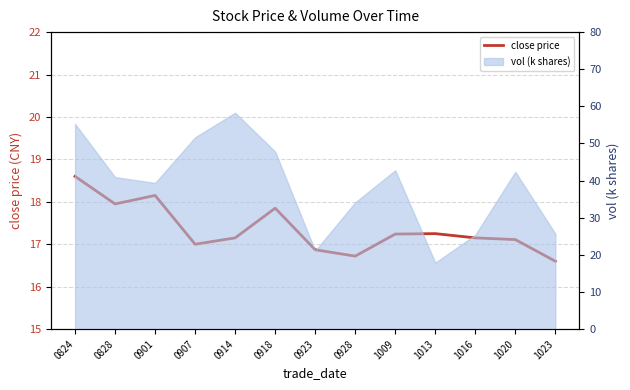

Is it true that the value at 0901 is 18.1?

True